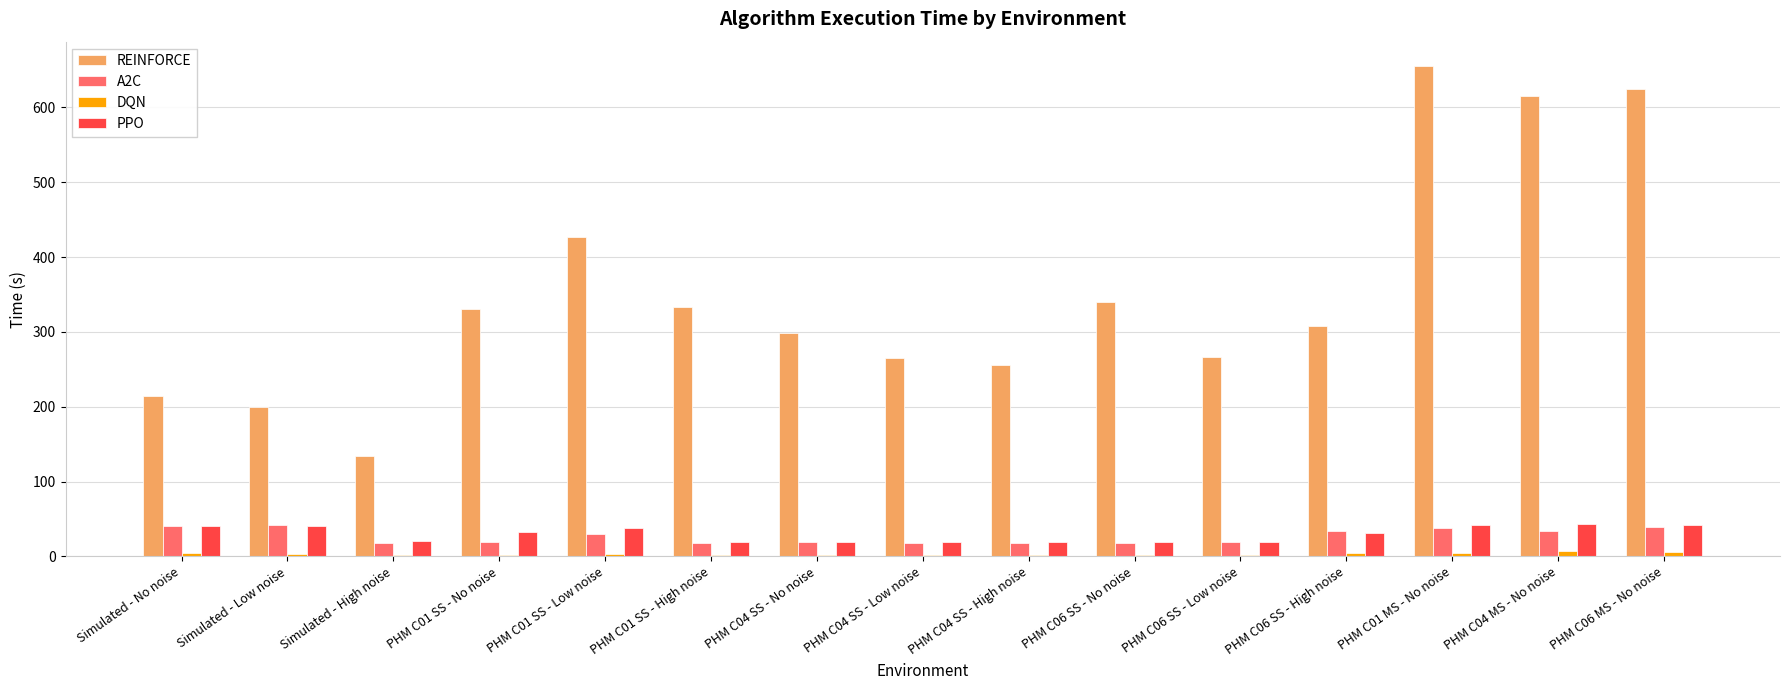

Between PHM C01 SS - No noise and PHM C04 SS - High noise, which series saw the biggest shift?

REINFORCE